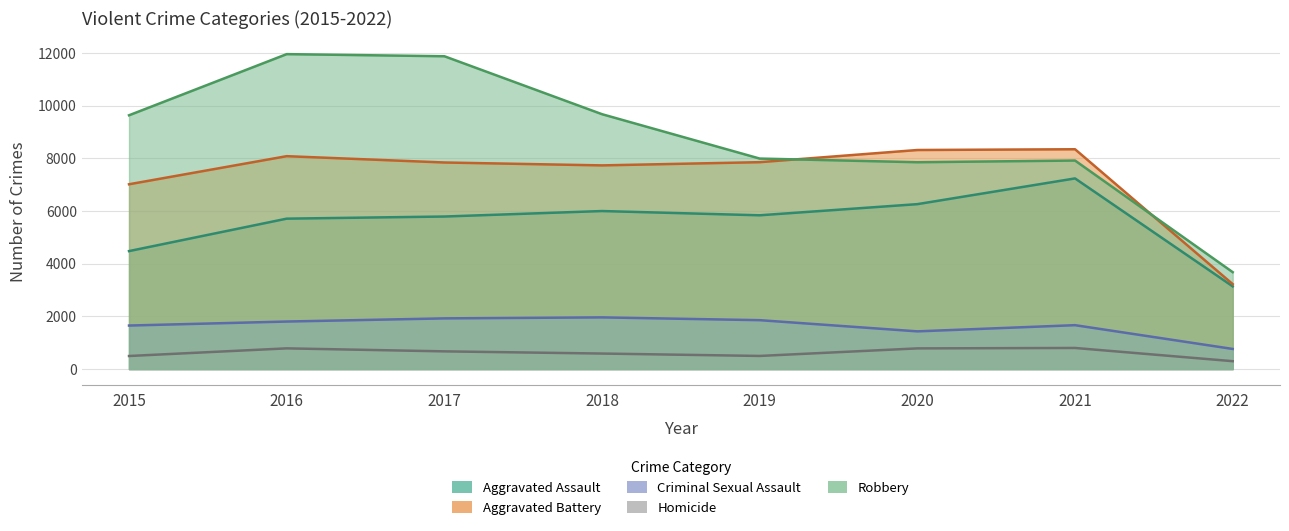

Where do Aggravated Battery and Robbery first cross each other?

2019 and 2020